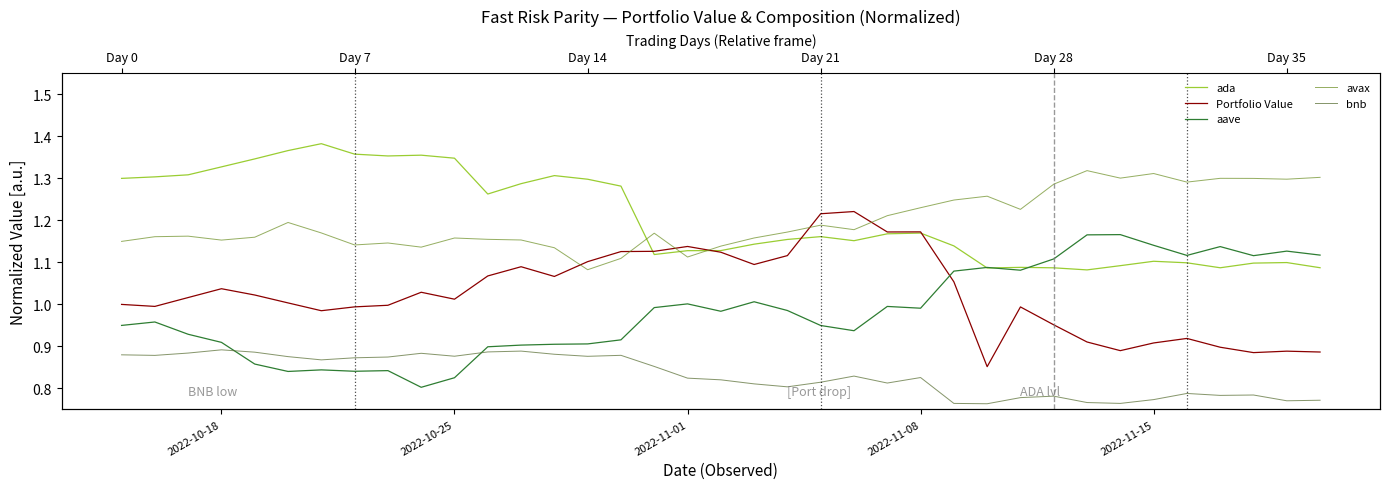

How many times do aave and bnb cross each other?

2